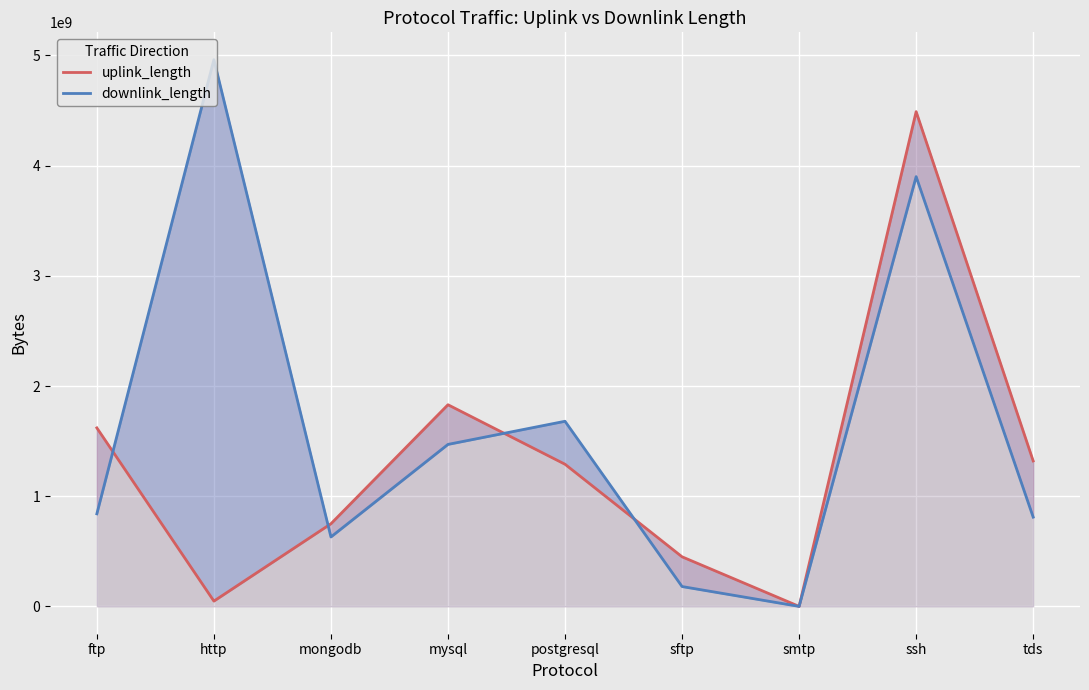

Reading left to right, extract all data points from this chart.

uplink_length: ftp=1620107253	http=47939402	mongodb=750053307	mysql=1830120060	postgresql=1290120656	sftp=450032835	smtp=6125	ssh=4490413419	tds=1320086909
downlink_length: ftp=840106999	http=4962095669	mongodb=630072922	mysql=1470137220	postgresql=1680141841	sftp=180088647	smtp=11143	ssh=3900434686	tds=810144207